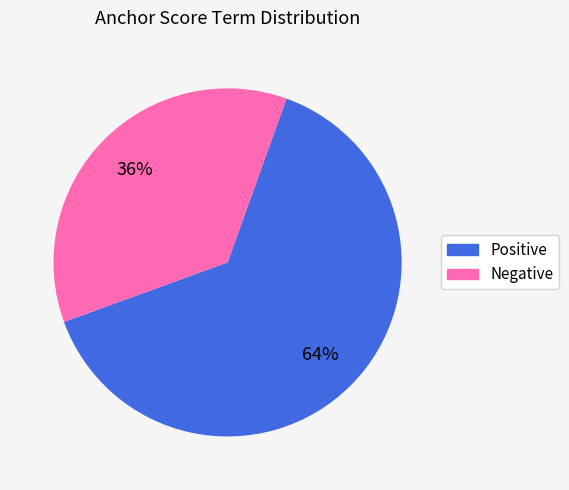

How many segments does this pie chart have?

2